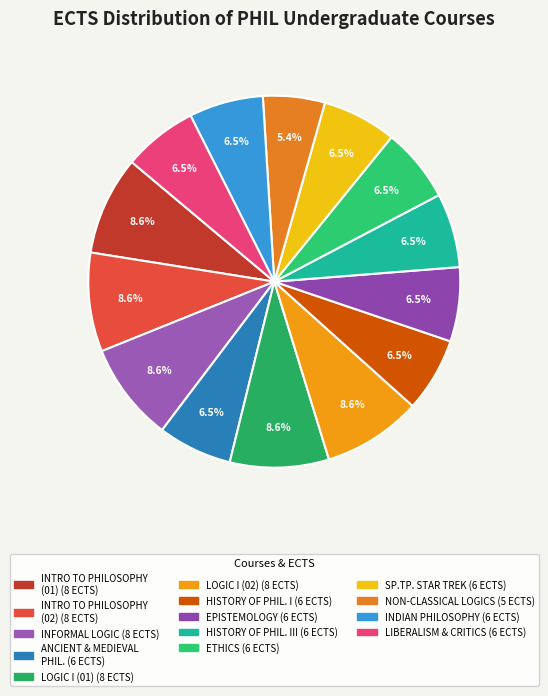

How many segments does this pie chart have?

14